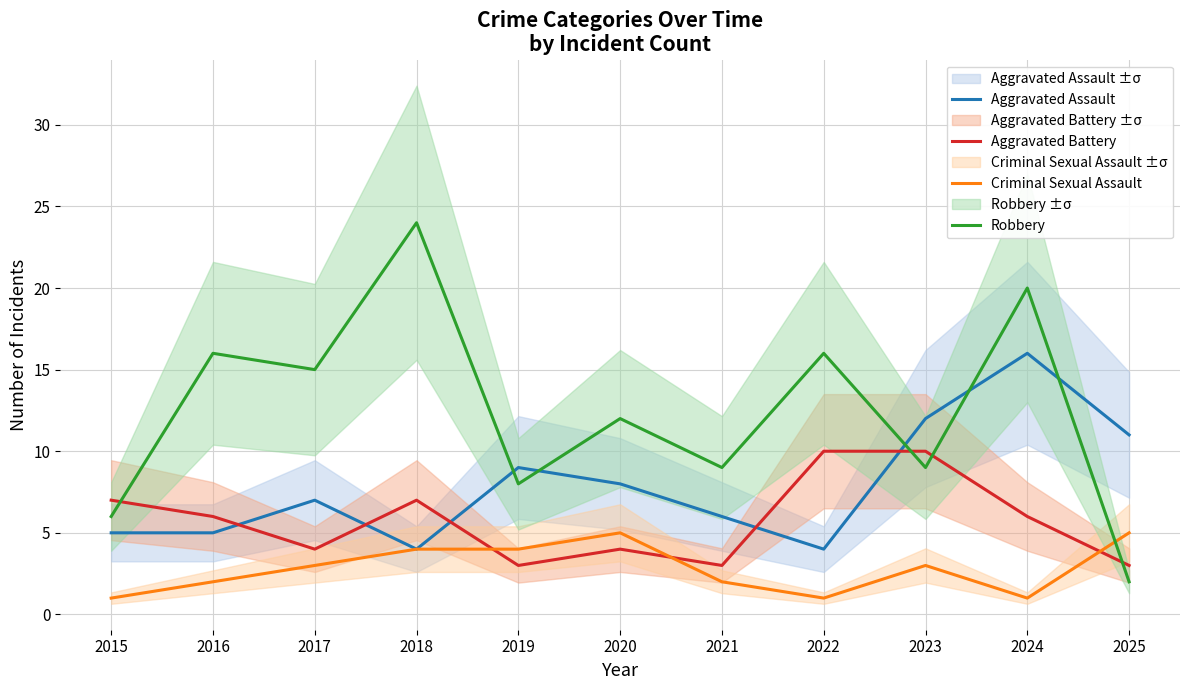

What is the sum of the Robbery values at 2021 and 2025?

11